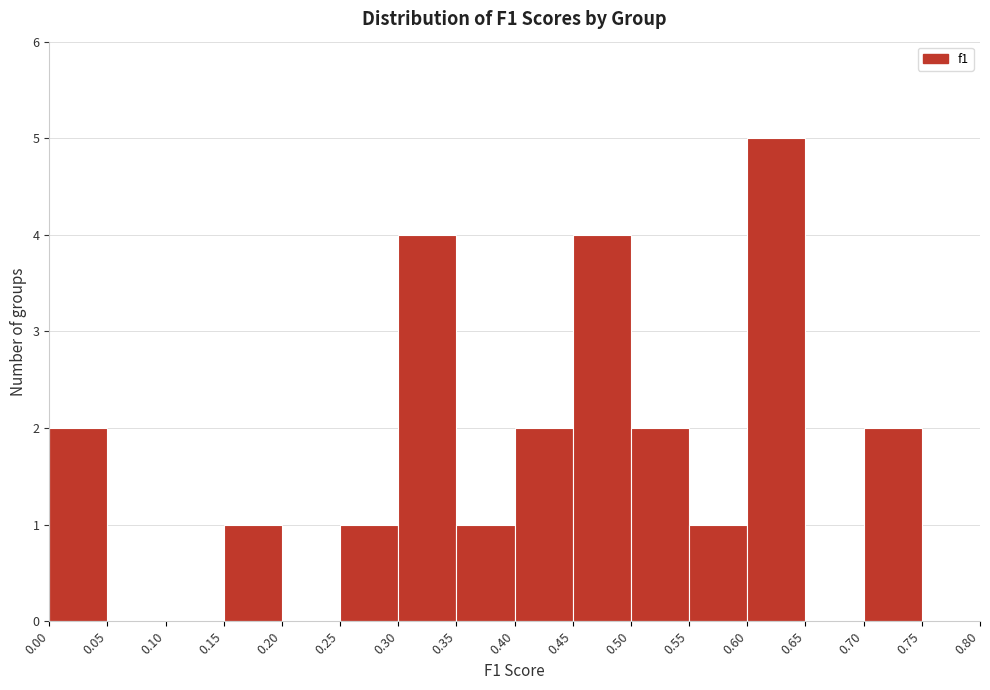

Reading left to right, list every bar in this chart as the range it spans on the x-axis followed by its height. The values are not printed on the chart, so give them approximately, as read against the axis.

0.00 to 0.05: 2
0.05 to 0.10: 0
0.10 to 0.15: 0
0.15 to 0.20: 1
0.20 to 0.25: 0
0.25 to 0.30: 1
0.30 to 0.35: 4
0.35 to 0.40: 1
0.40 to 0.45: 2
0.45 to 0.50: 4
0.50 to 0.55: 2
0.55 to 0.60: 1
0.60 to 0.65: 5
0.65 to 0.70: 0
0.70 to 0.75: 2
0.75 to 0.80: 0